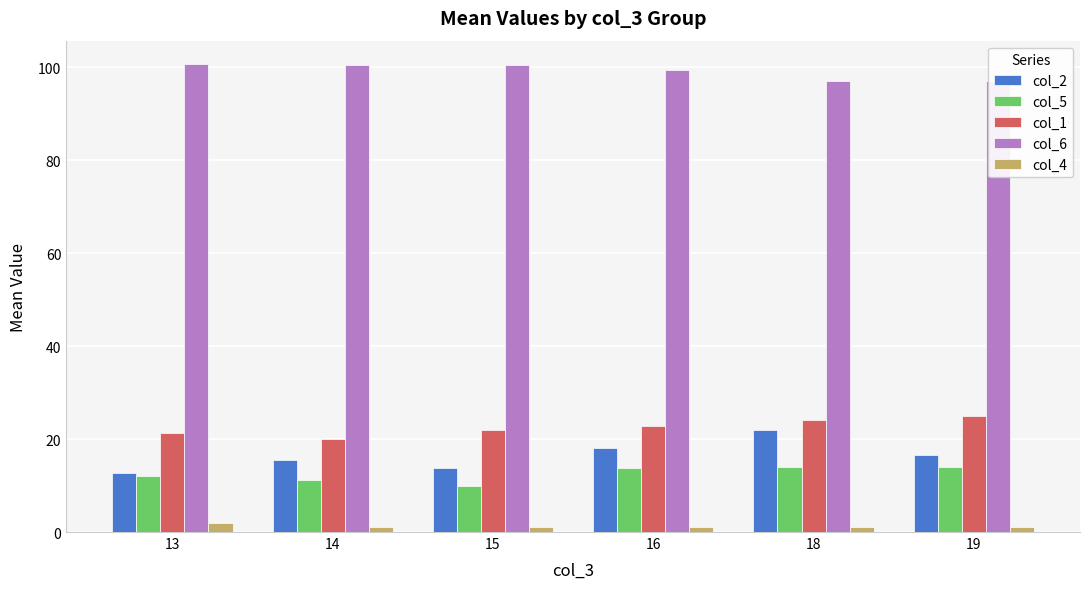

Reading left to right, what are all the values shown in this chart?

col_2: 13=12.7	14=15.5	15=13.8	16=18.1	18=22.0	19=16.5
col_5: 13=12.0	14=11.2	15=9.9	16=13.7	18=14.0	19=14.0
col_1: 13=21.3	14=20.1	15=21.9	16=22.9	18=24.0	19=25.0
col_6: 13=100.7	14=100.4	15=100.6	16=99.4	18=97.0	19=97.0
col_4: 13=2.0	14=1.1	15=1.1	16=1.0	18=1.0	19=1.0